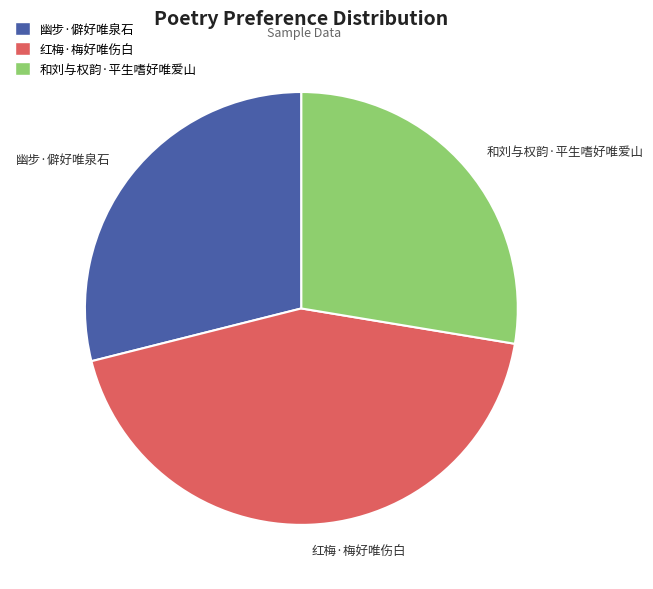

Combined, do 红梅·梅好唯伤白 and 幽步·僻好唯泉石 account for over 50%?

Yes